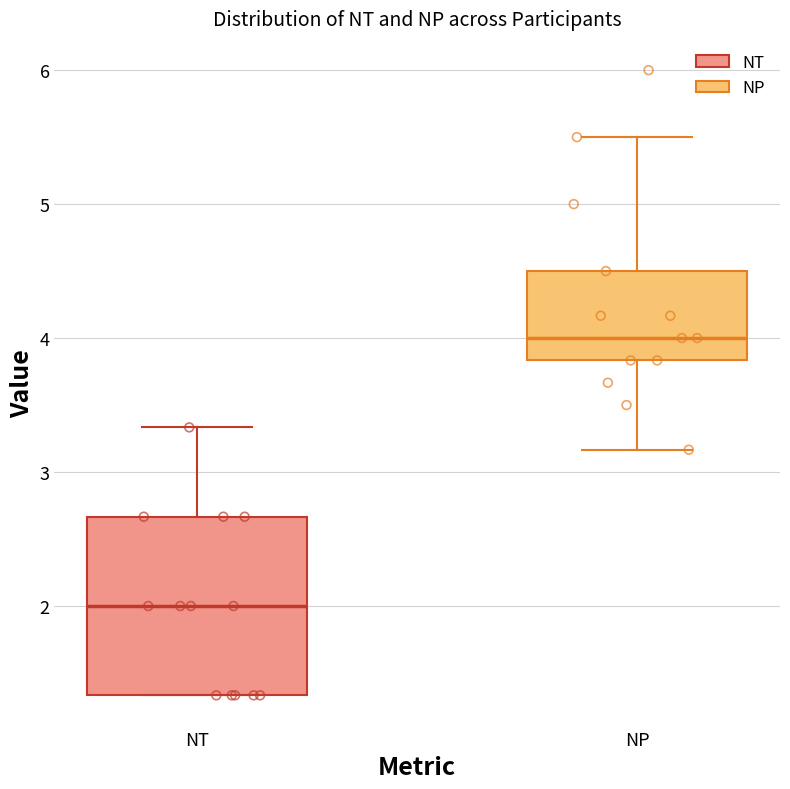

Reading left to right, read every box against the y-axis: the position of its median line, the range the box covers, and the ends of its whiskers. The values are not printed on the chart, so give them approximately, as read against the axis.

NT: median 2.0, box 1.3 to 2.7, whiskers 1.3 to 3.3
NP: median 4.0, box 3.8 to 4.5, whiskers 3.2 to 5.5